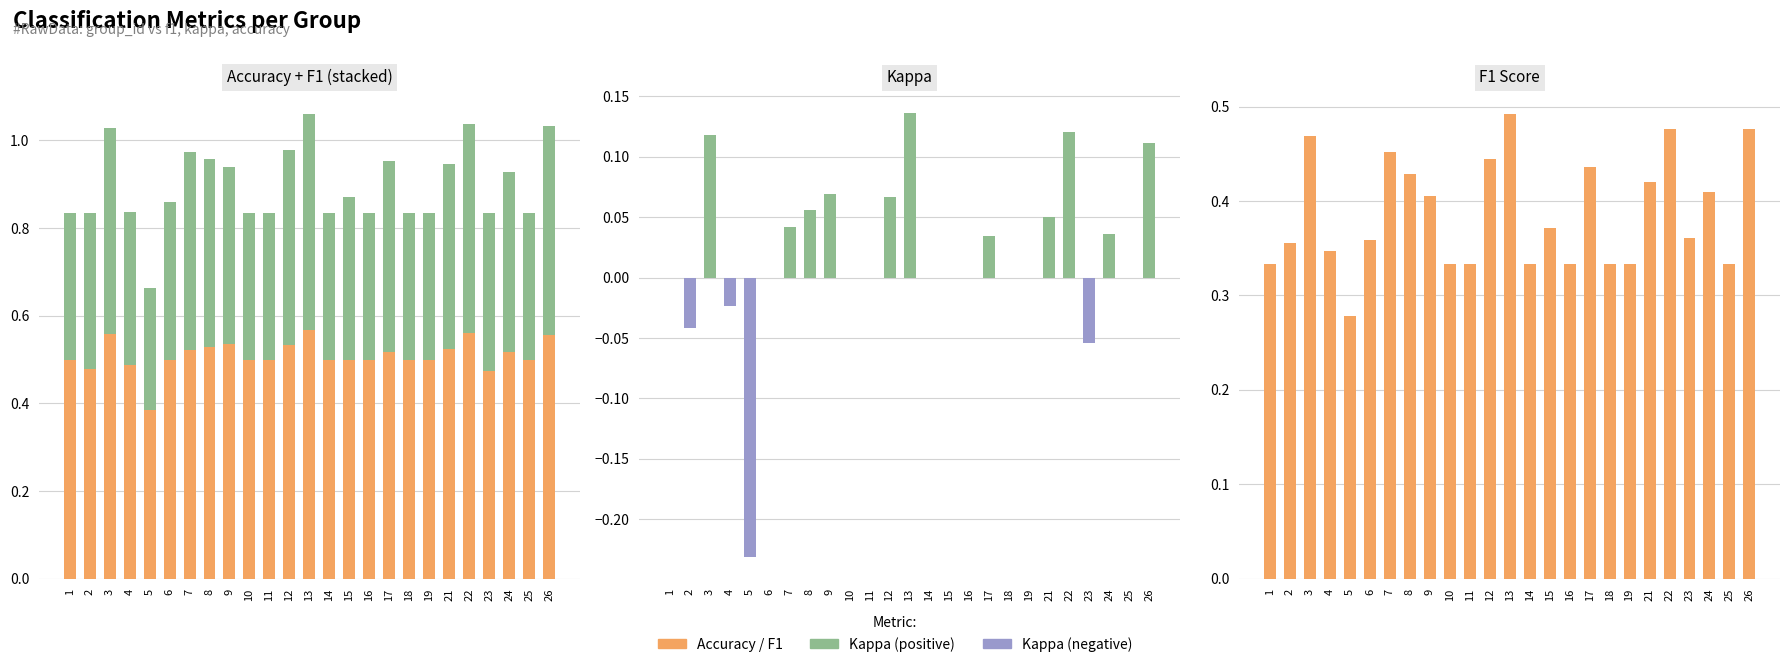

What is the spread (max minus min) of values at 2?

0.5